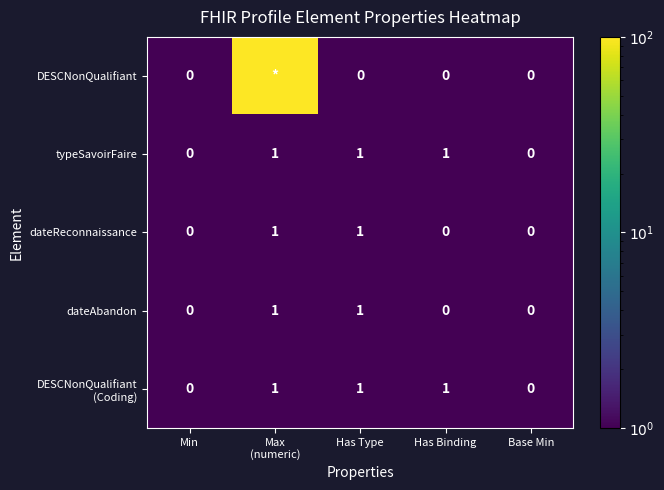

Between Min and Base Min, which is larger?

Min